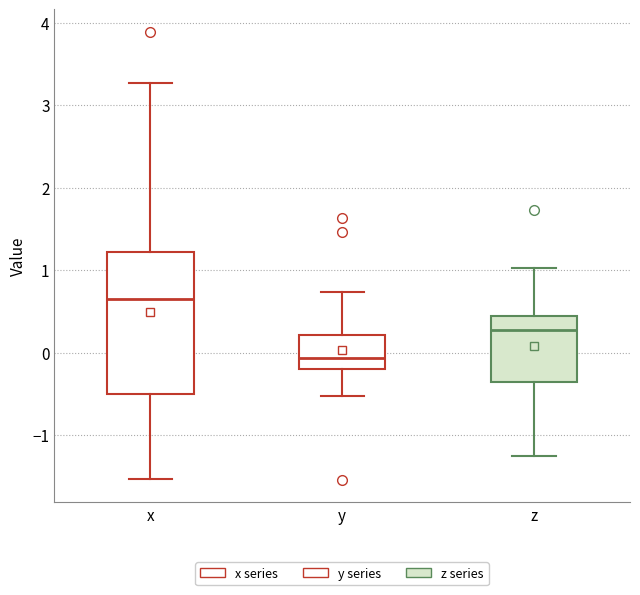

Reading left to right, transcribe this box plot: for each box, give where its median line is, the range the box spans, and where its two whiskers end, as read against the y-axis. The values are not printed on the chart, so give them approximately, as read against the axis.

x: median 0.7, box -0.5 to 1.2, whiskers -1.5 to 3.3
y: median -0.1, box -0.2 to 0.2, whiskers -0.5 to 0.7
z: median 0.3, box -0.4 to 0.4, whiskers -1.2 to 1.0